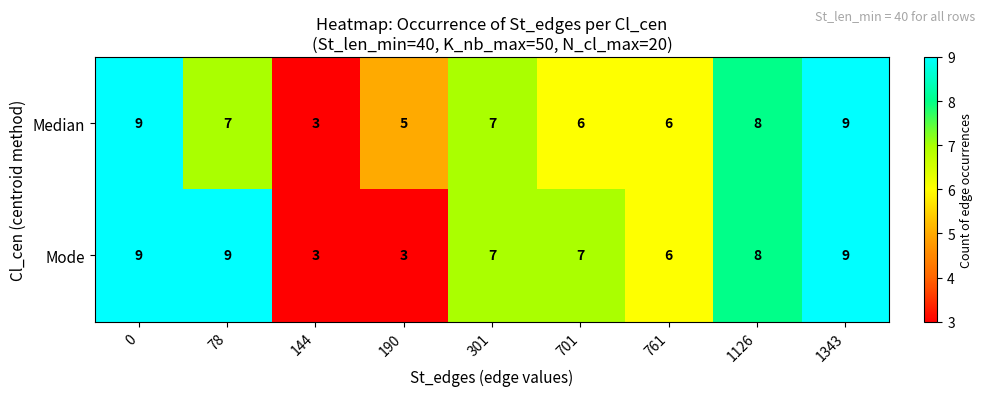

Is it true that Mode equals 1 at 144?

False